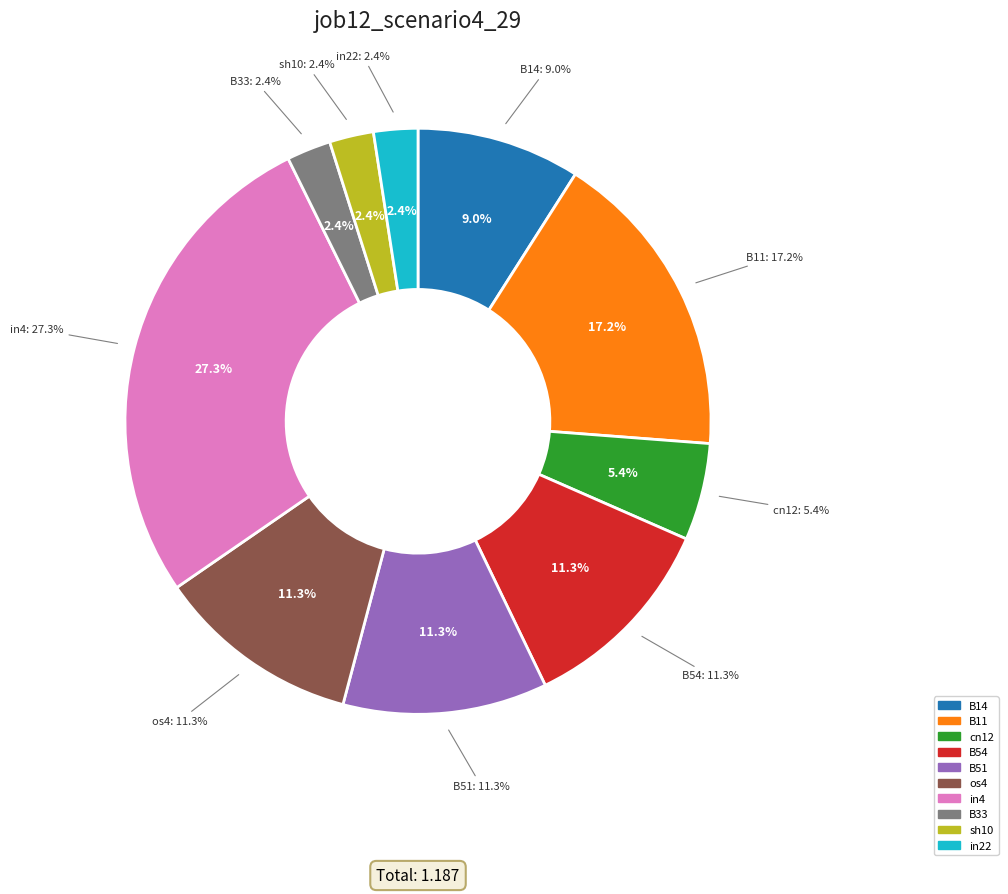

Which slice is the smallest?

B33